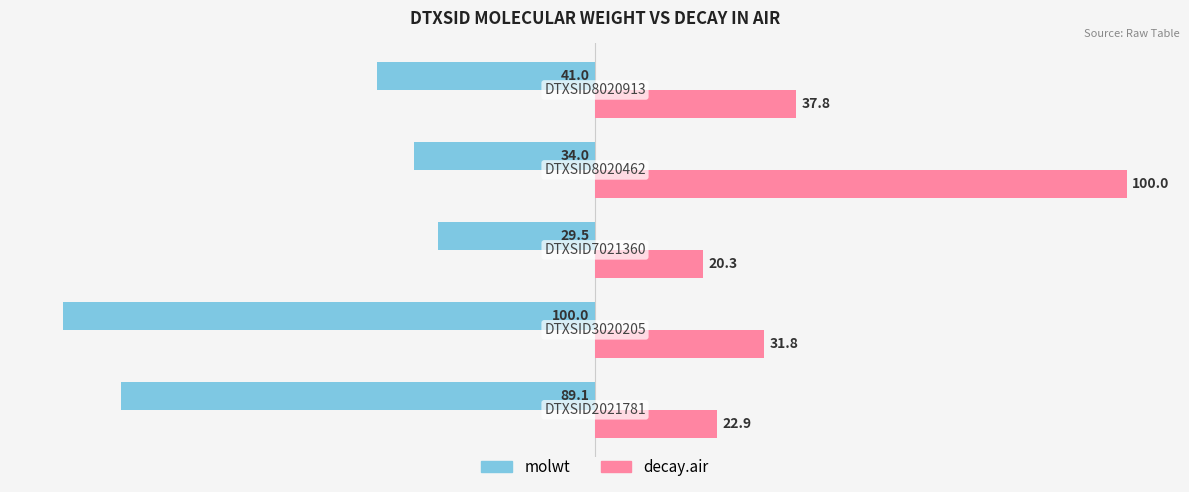

What is the average value of the decay.air series?

42.6